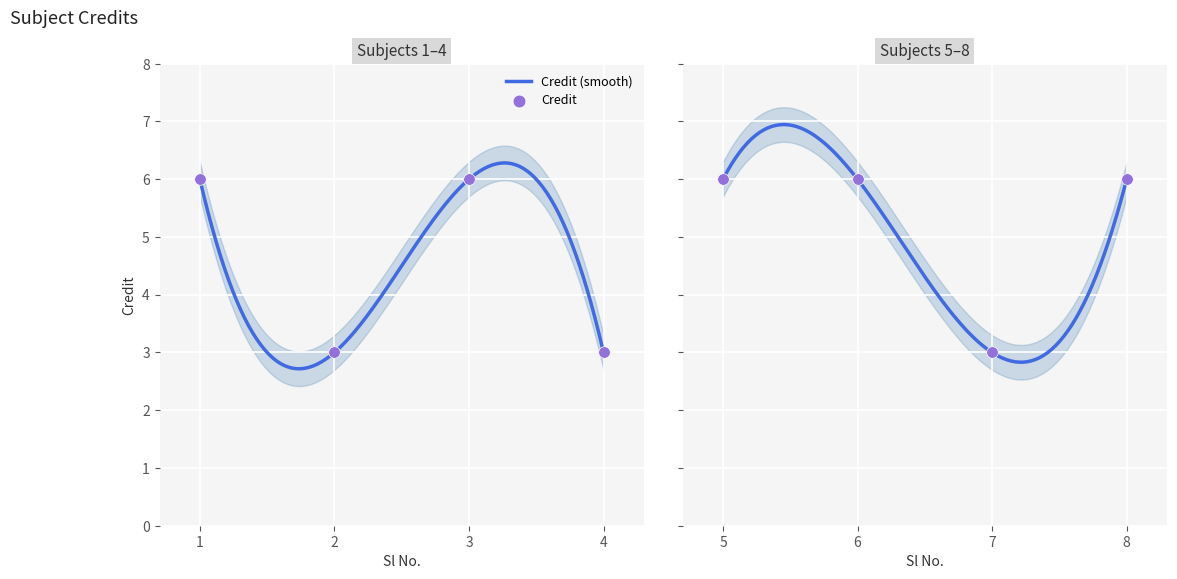

Approximately how many times larger is the value at 3 compared to 7?

2.0